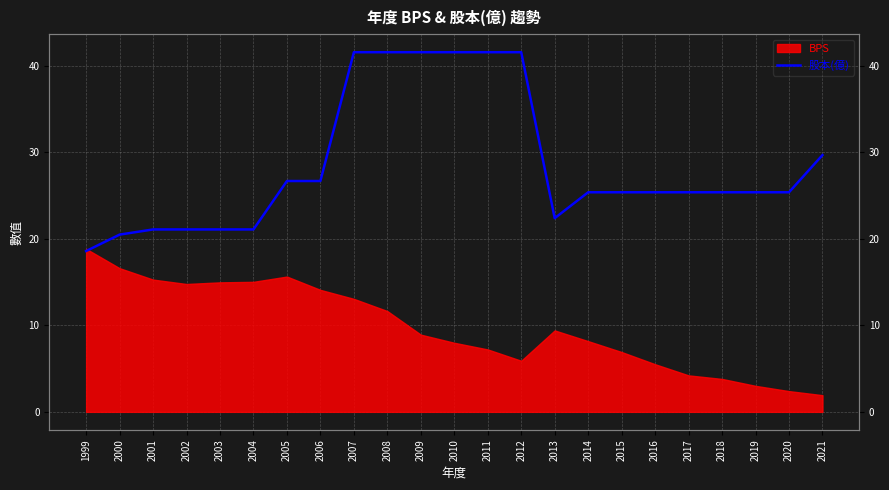

At which label does the data first exceed 25?

2005